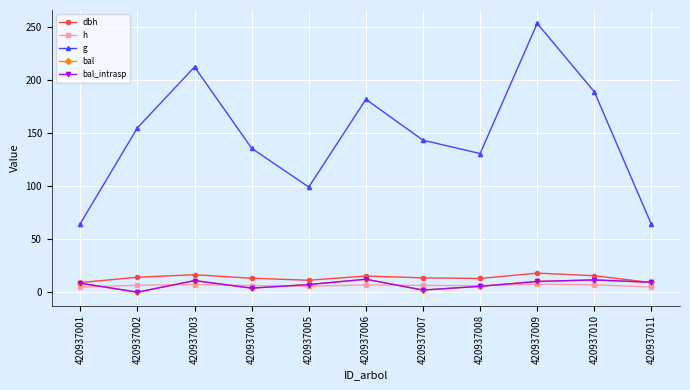

True or false: bal_intrasp and bal cross at least once.

False